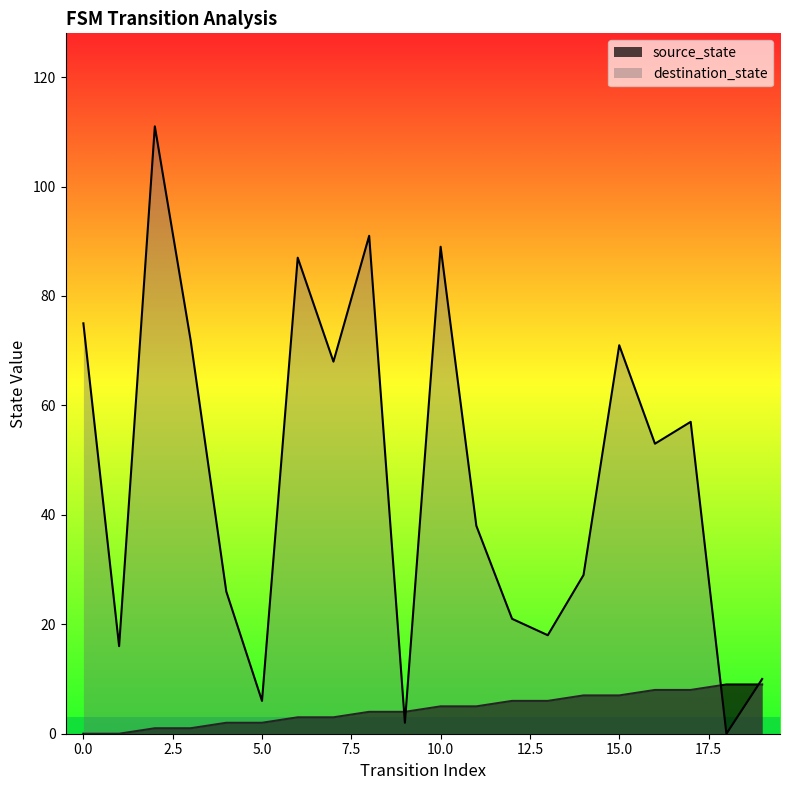

Reading right to left, list all the values displayed in this chart.

source_state: 9	9	8	8	7	7	6	6	5	5	4	4	3	3	2	2	1	1	0	0
destination_state: 10	0	57	53	71	29	18	21	38	89	2	91	68	87	6	26	72	111	16	75